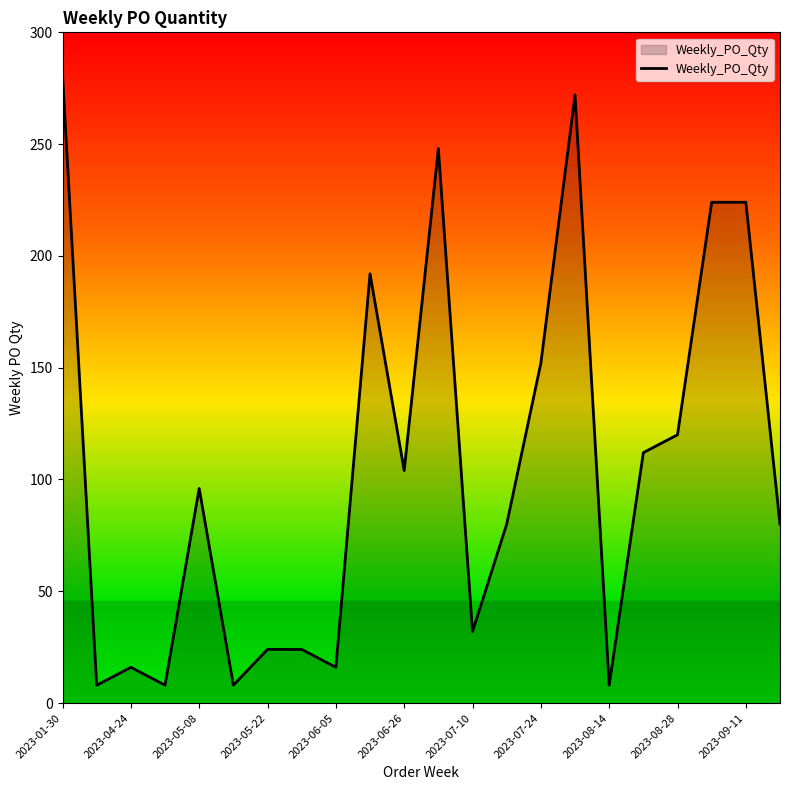

What is the maximum value shown in the chart?

281